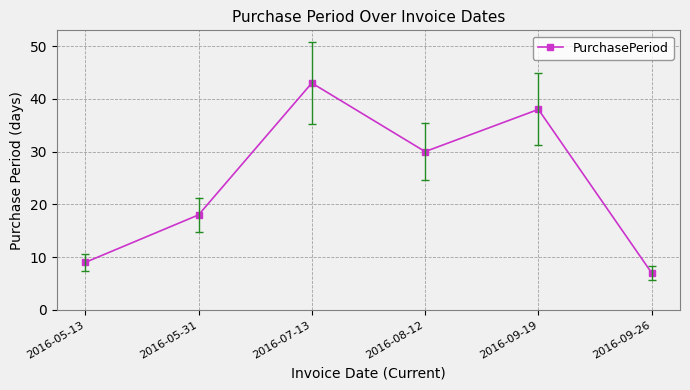

What is the change in value from 2016-05-31 to 2016-08-12?

+12